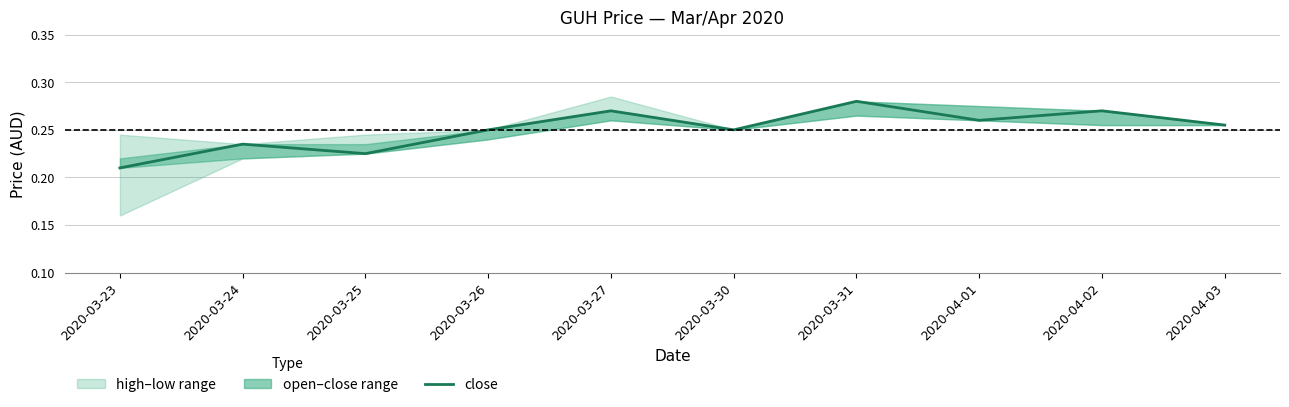

Is it true that the value at 2020-04-01 is 0.3?

True